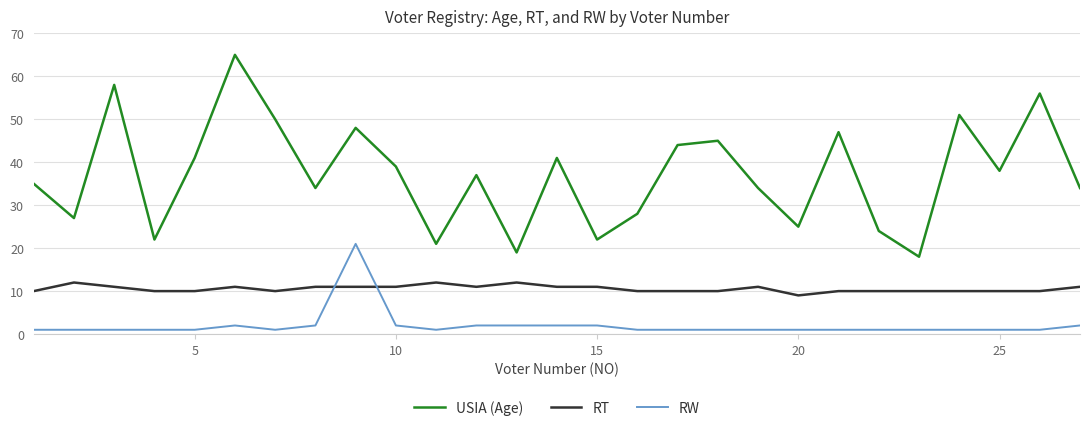

True or false: USIA (Age) and RW cross at least once.

False